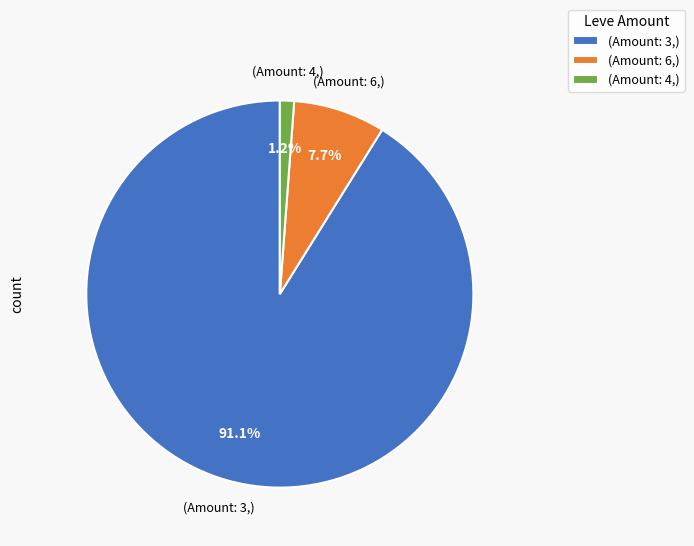

Which category accounts for the majority?

(Amount: 3,)